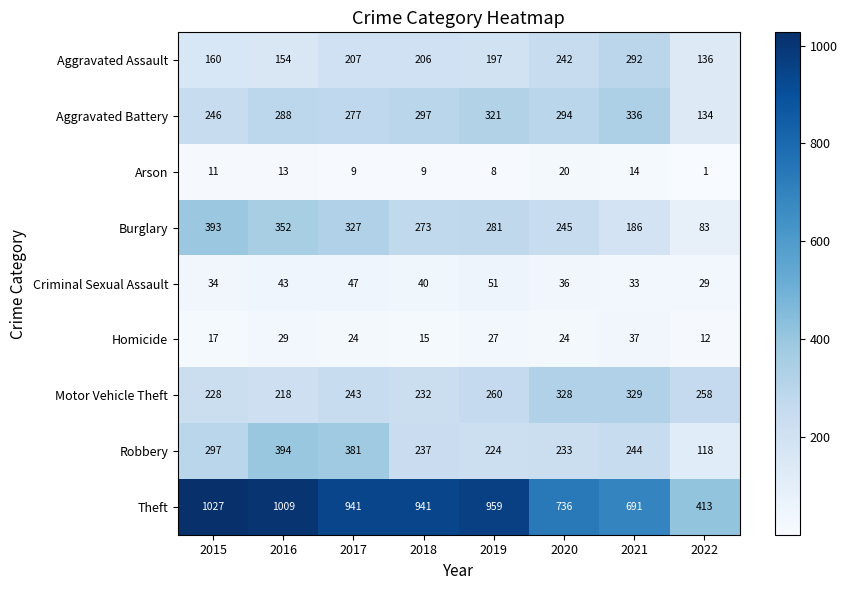

Rank the series by their maximum value, from lowest to highest.

Arson, Homicide, Criminal Sexual Assault, Aggravated Assault, Motor Vehicle Theft, Aggravated Battery, Burglary, Robbery, Theft